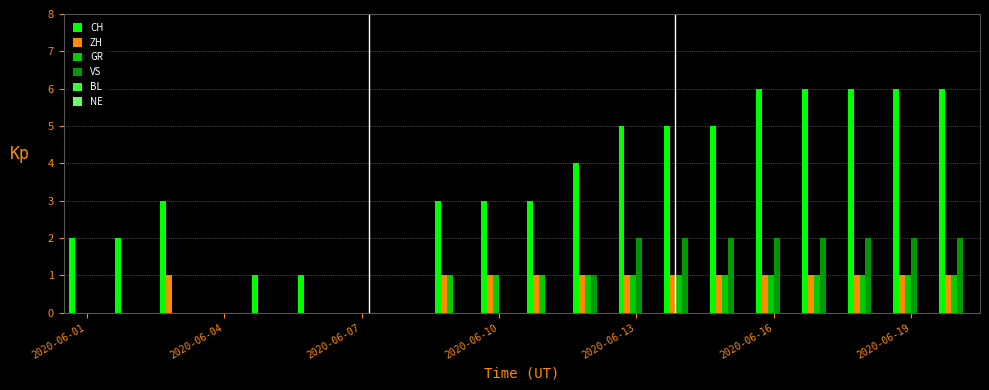

What is the greatest value displayed?

6